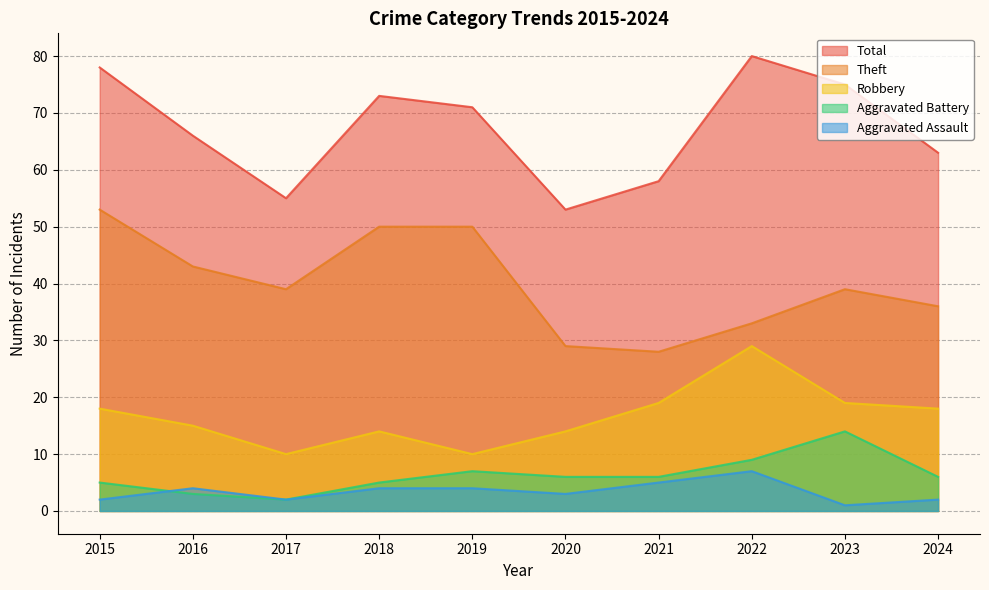

At 2019, list the series in order from largest to smallest.

Total, Theft, Robbery, Aggravated Battery, Aggravated Assault